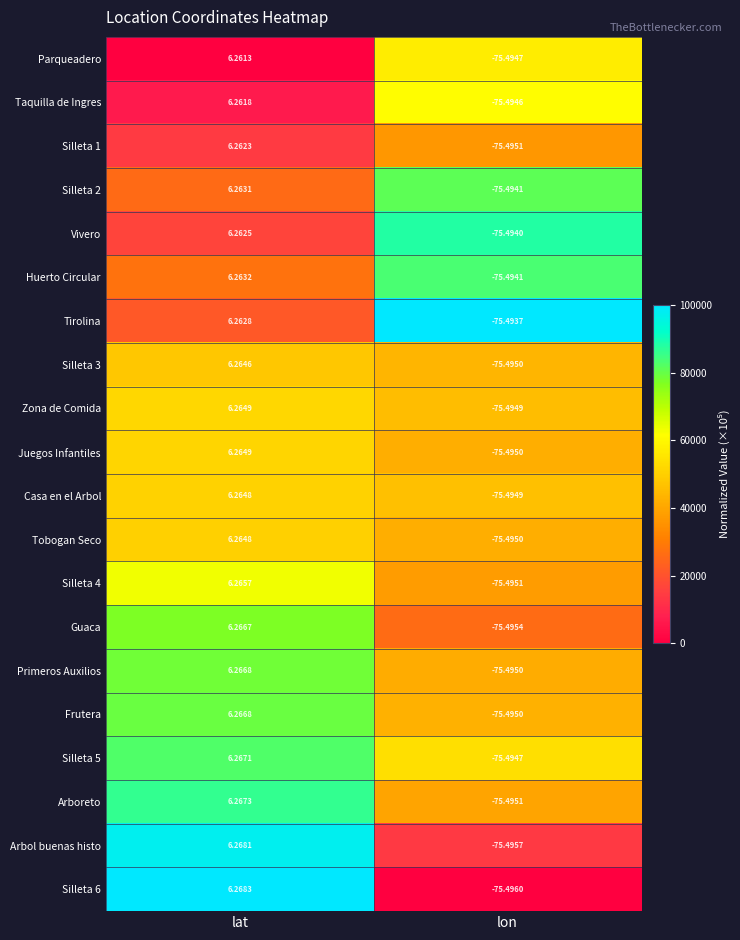

Which category has the lowest value across all series?

lon